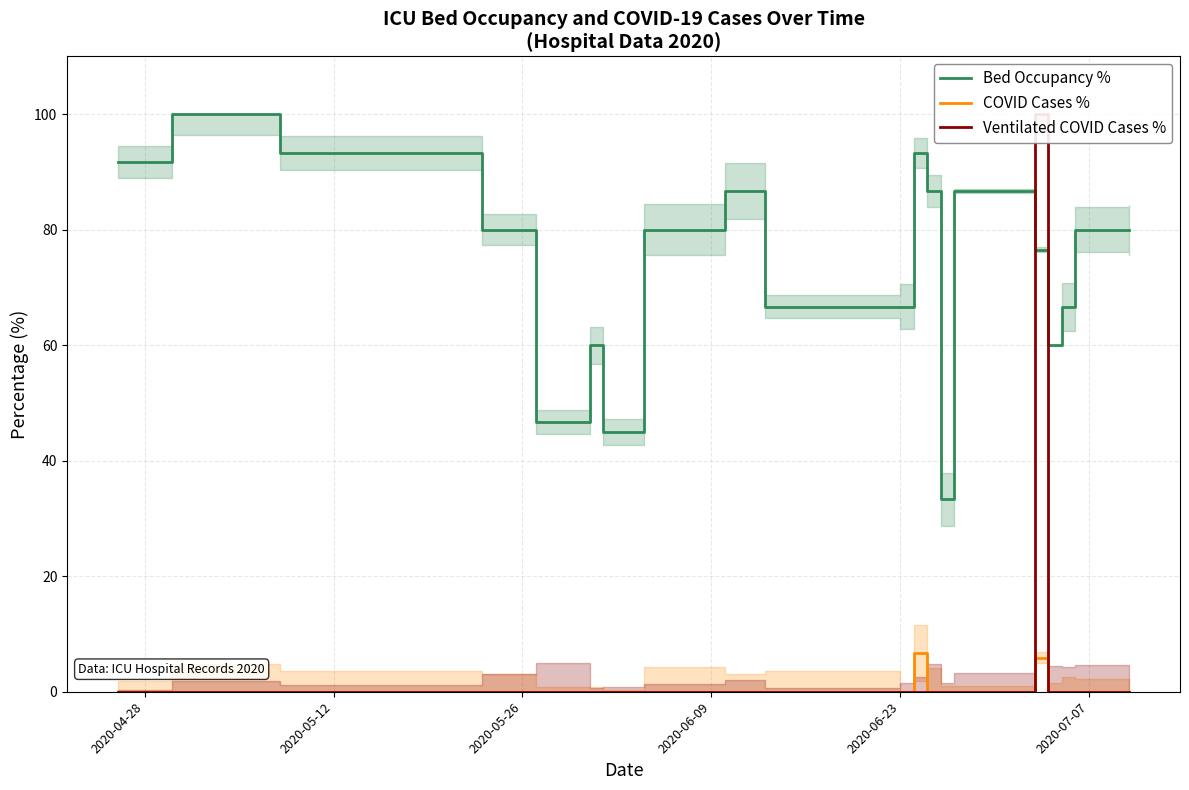

What position from the right is 8?

12